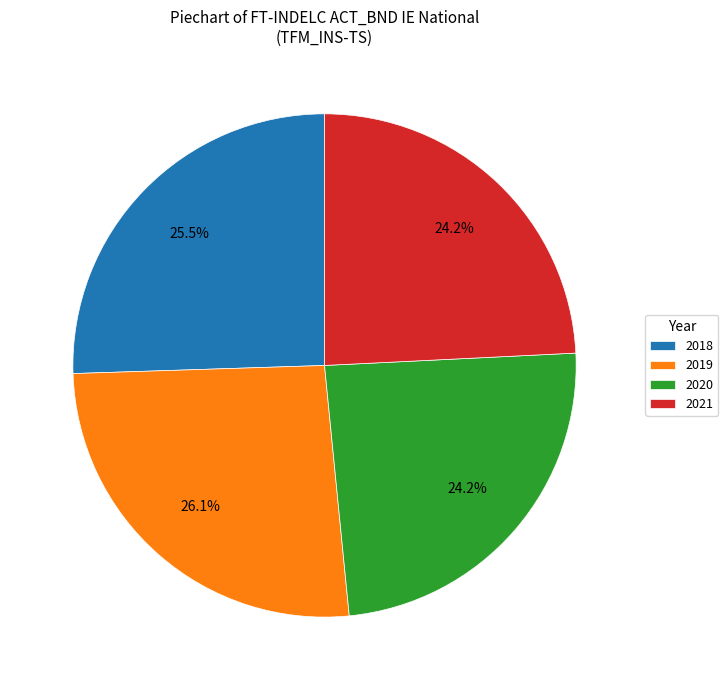

How many slices are in this pie chart?

4